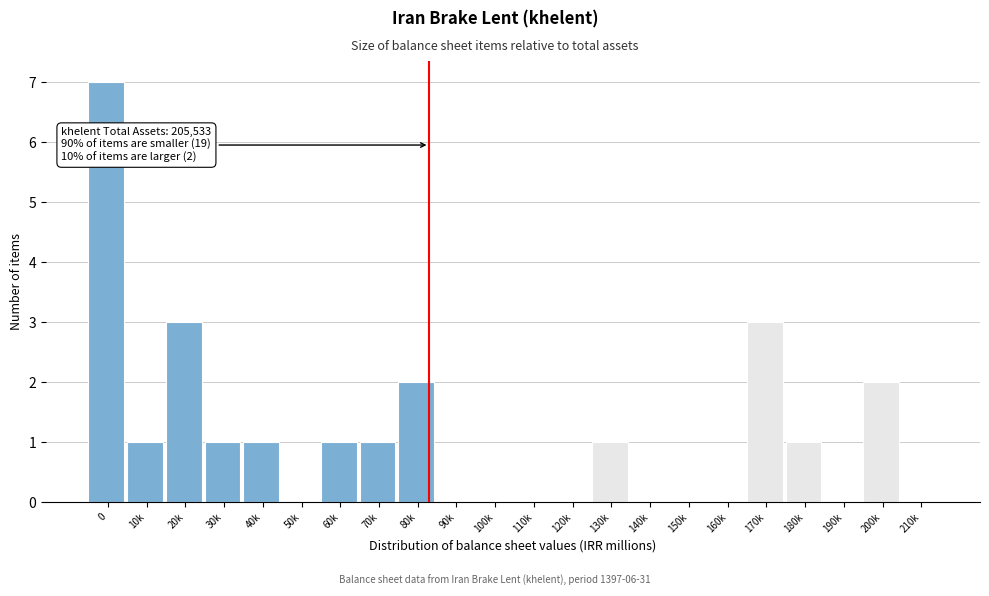

Reading left to right, transcribe all the data shown in this chart.

0=7	10k=1	20k=3	30k=1	40k=1	50k=0	60k=1	70k=1	80k=2	90k=0	100k=0	110k=0	120k=0	130k=1	140k=0	150k=0	160k=0	170k=3	180k=1	190k=0	200k=2	210k=0